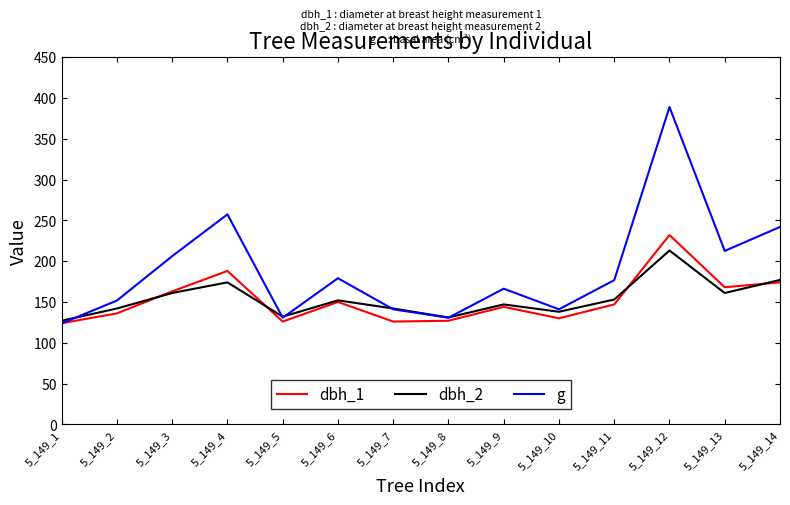

What is the difference between the highest and lowest values at 5_149_11?

29.7